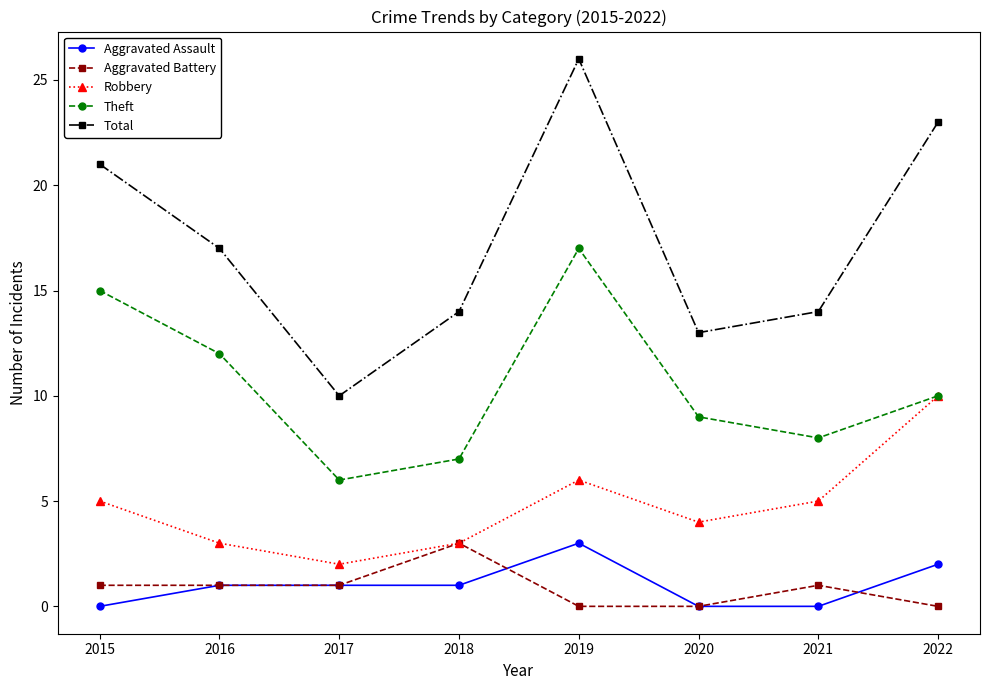

How many interior local valleys does the Theft series have?

2